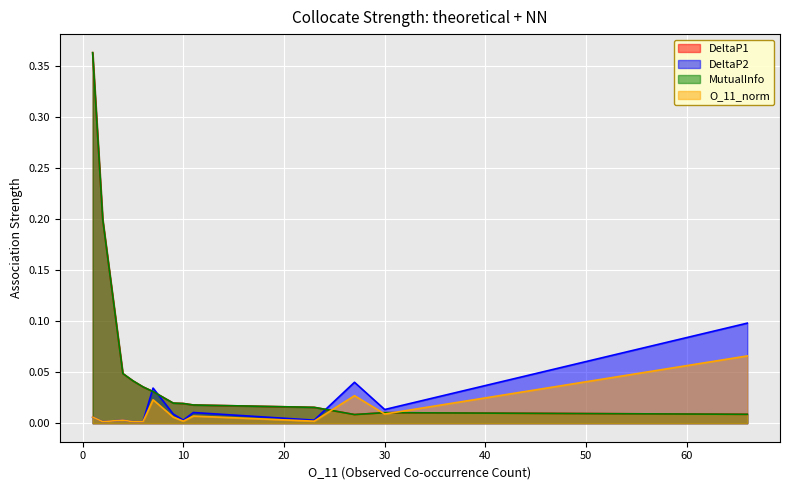

What are all the series names shown in the legend?

DeltaP1, DeltaP2, MutualInfo, O_11_norm